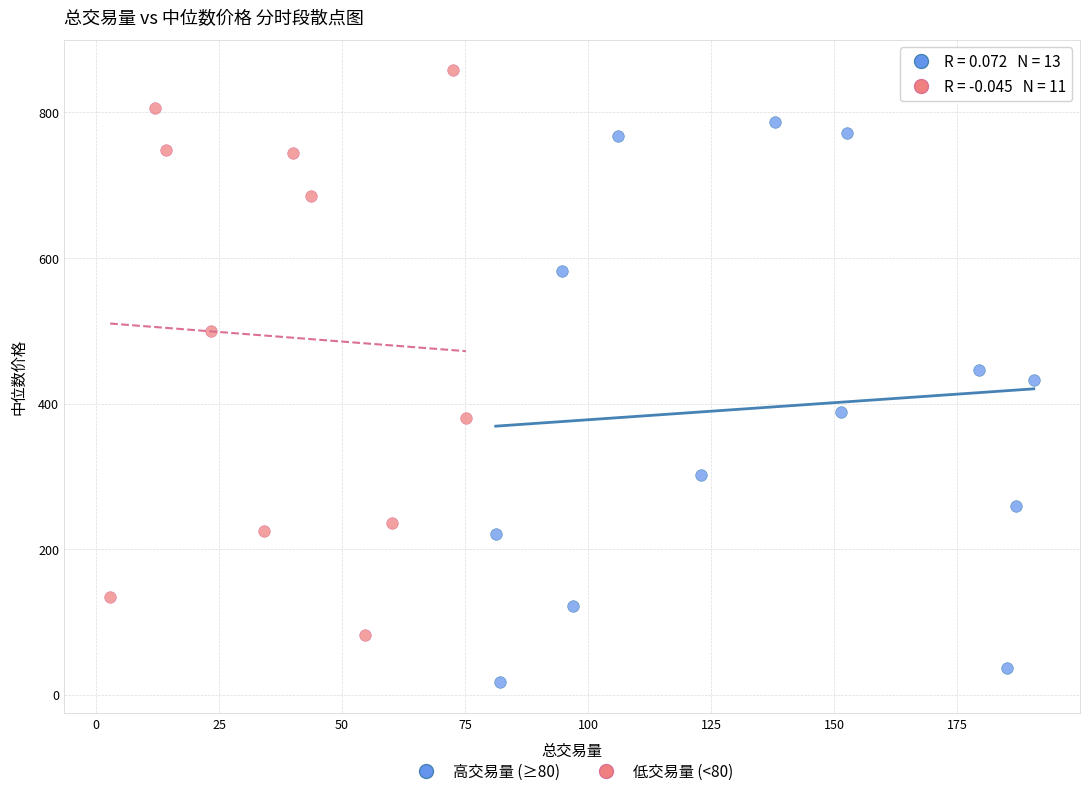

Which series reaches the minimum Y coordinate?

高交易量 (≥80)